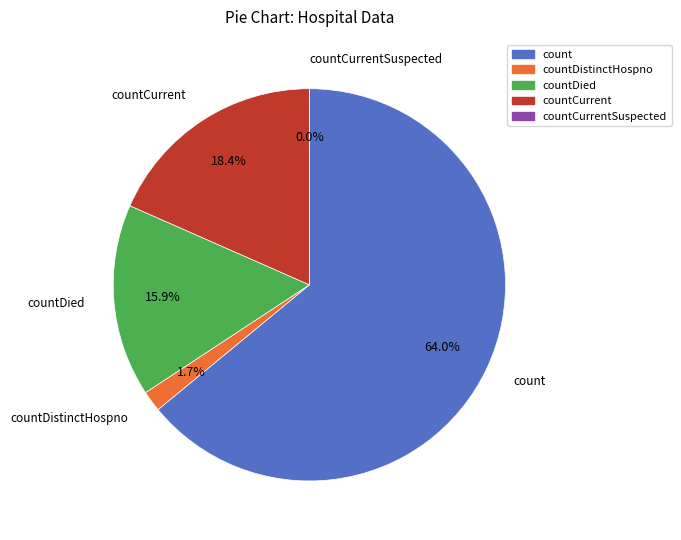

What portion of the pie excludes countCurrentSuspected?

100.0%